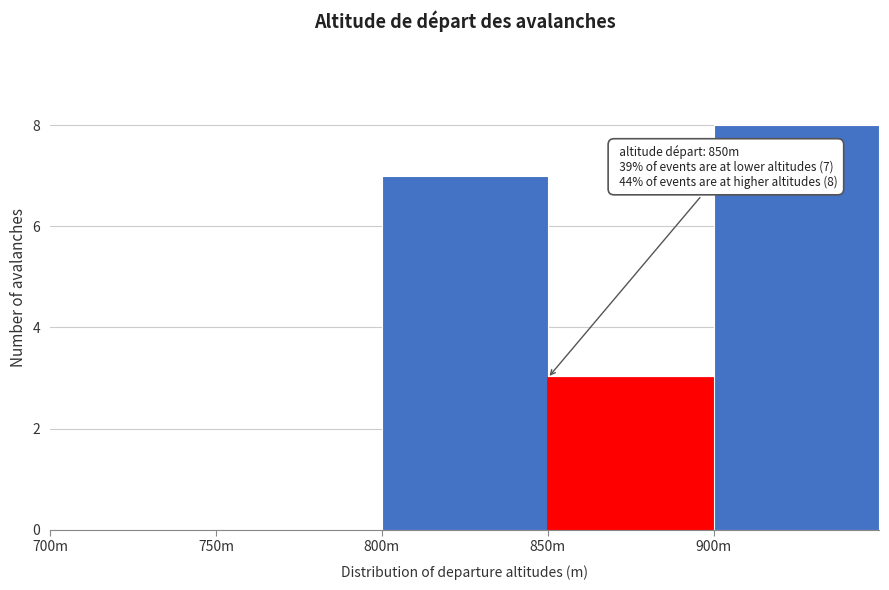

Reading right to left, extract all data points from this chart.

900m=8	850m=3	800m=7	750m=0	700m=0